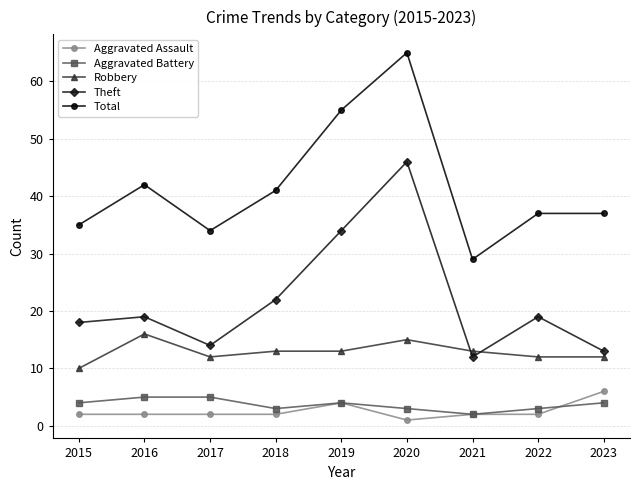

The Total series shows 18 at 2019. True or false?

False